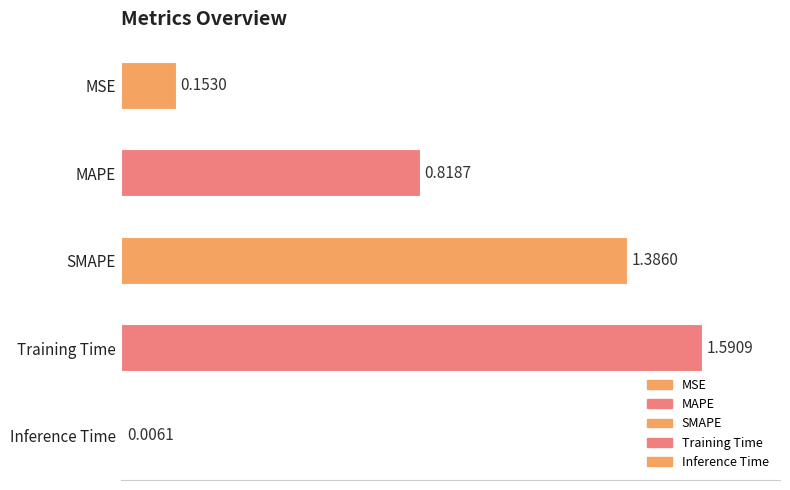

Which category has the lowest value across all series?

Inference Time